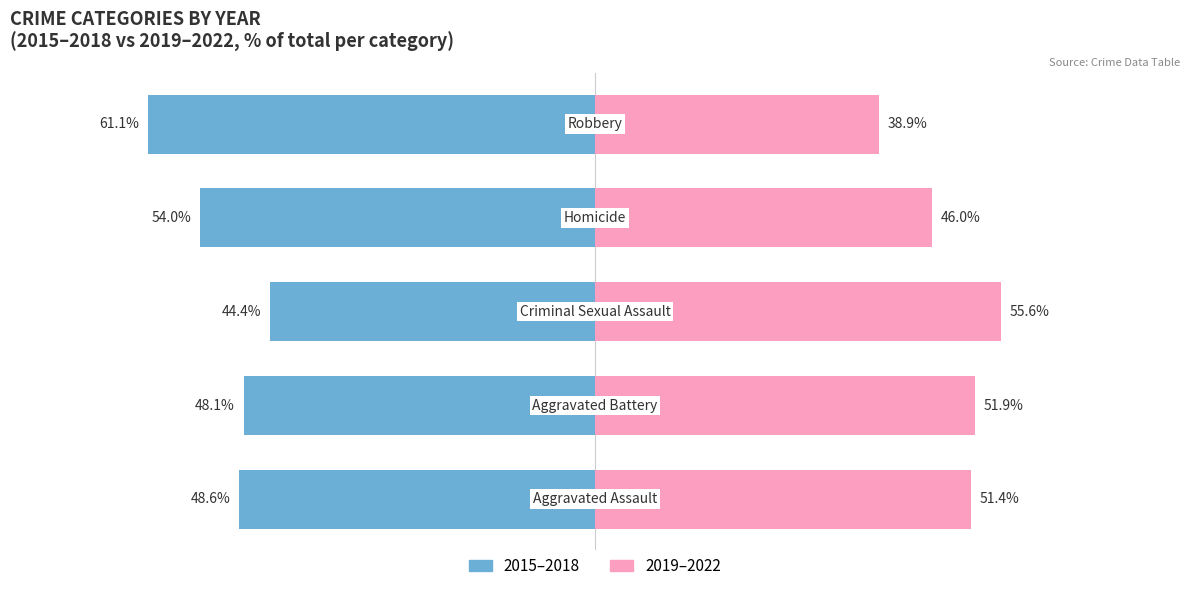

What are all the series names shown in the legend?

2015–2018, 2019–2022